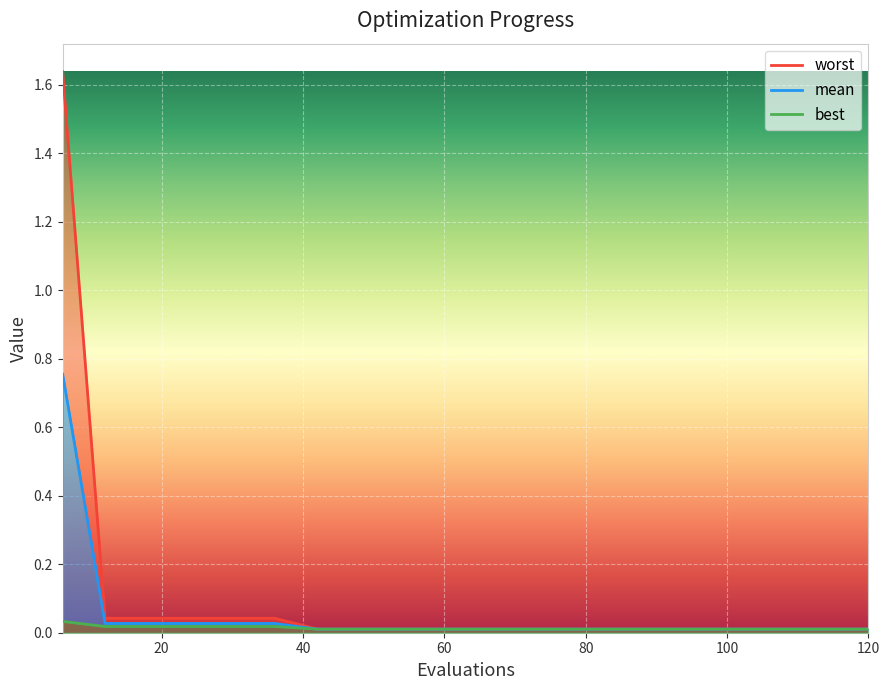

How many lines are shown in the chart?

3